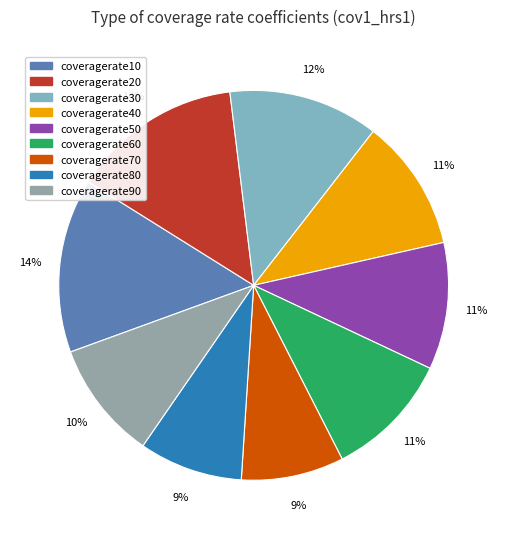

How many slices are in this pie chart?

9